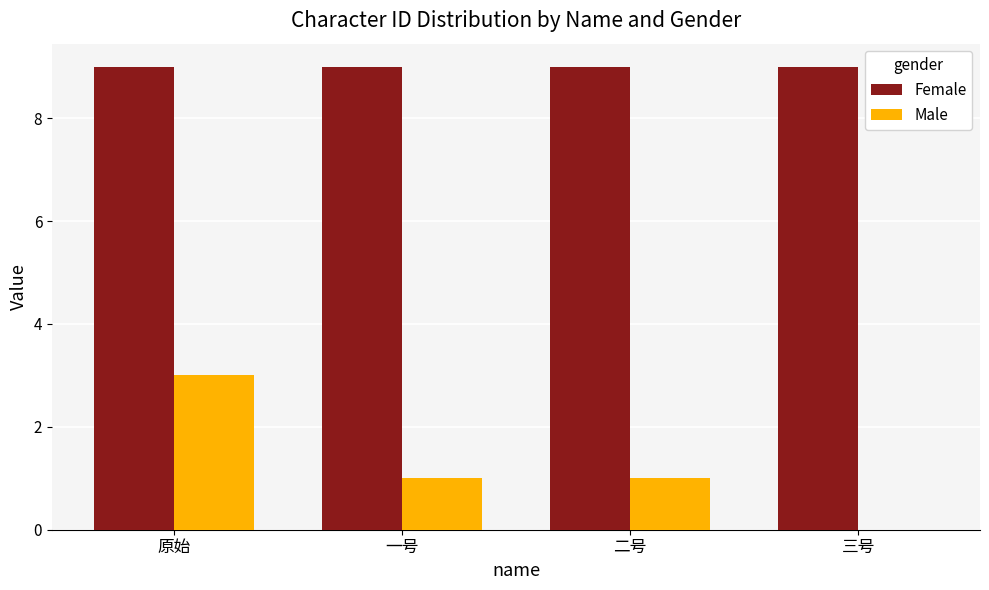

What is the maximum value for Female?

9